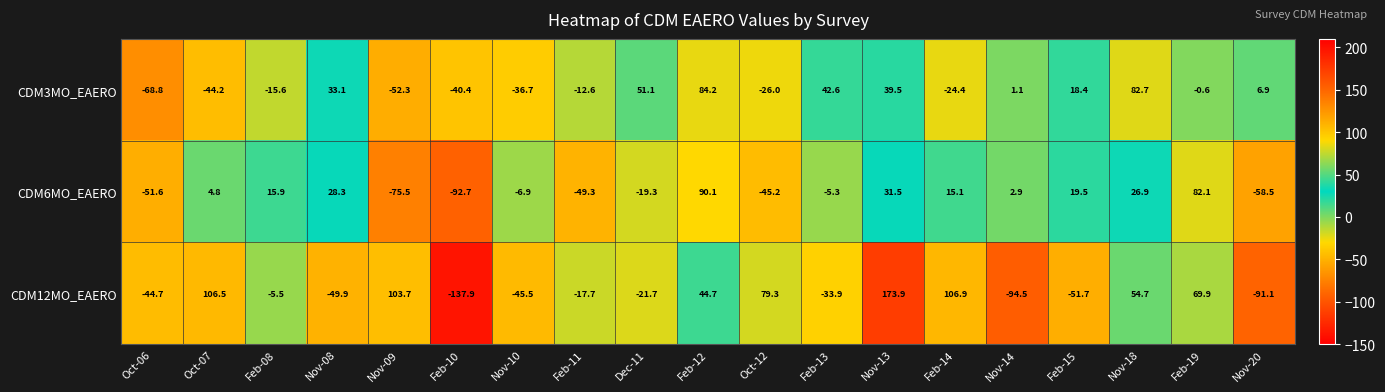

At which category is the sum across all series the highest?

Nov-13